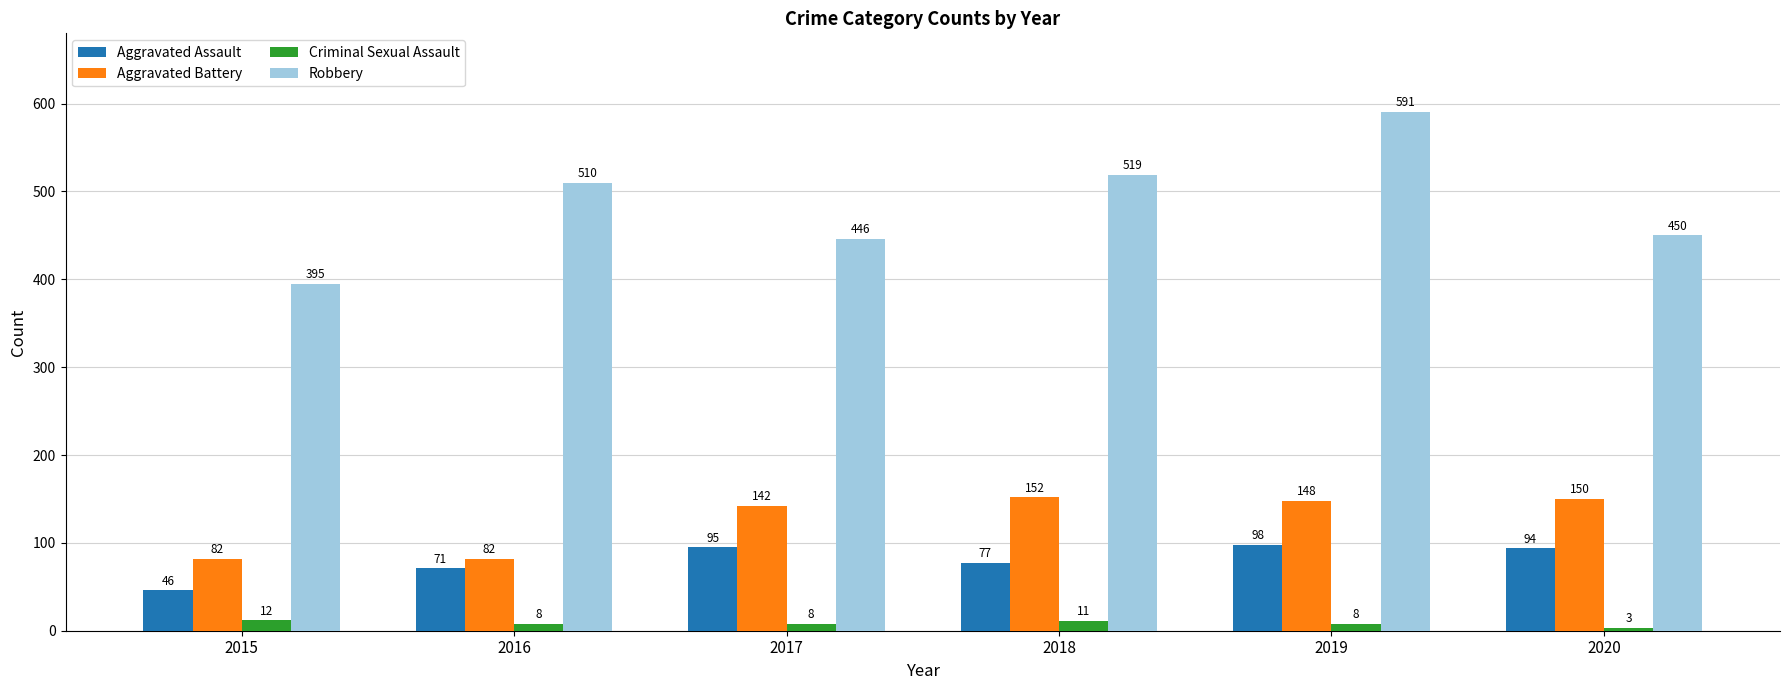

Reading left to right, what are all the values shown in this chart?

Aggravated Assault: 2015=46	2016=71	2017=95	2018=77	2019=98	2020=94
Aggravated Battery: 2015=82	2016=82	2017=142	2018=152	2019=148	2020=150
Criminal Sexual Assault: 2015=12	2016=8	2017=8	2018=11	2019=8	2020=3
Robbery: 2015=395	2016=510	2017=446	2018=519	2019=591	2020=450